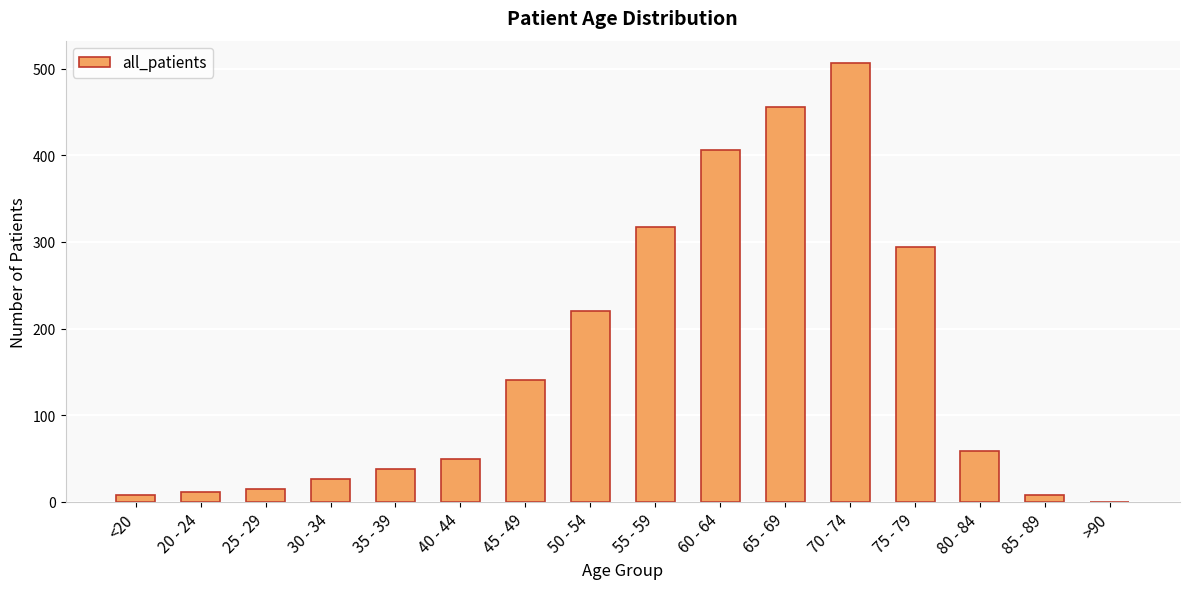

Reading left to right, list all the values displayed in this chart.

<20=8	20 - 24=11	25 - 29=15	30 - 34=26	35 - 39=38	40 - 44=50	45 - 49=141	50 - 54=220	55 - 59=317	60 - 64=406	65 - 69=456	70 - 74=507	75 - 79=294	80 - 84=59	85 - 89=8	>90=0